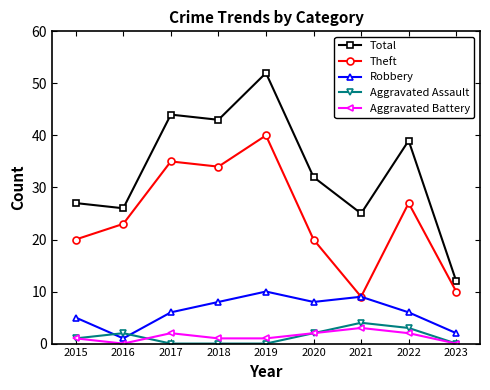

At which category does the chart reach its peak across all series?

2019